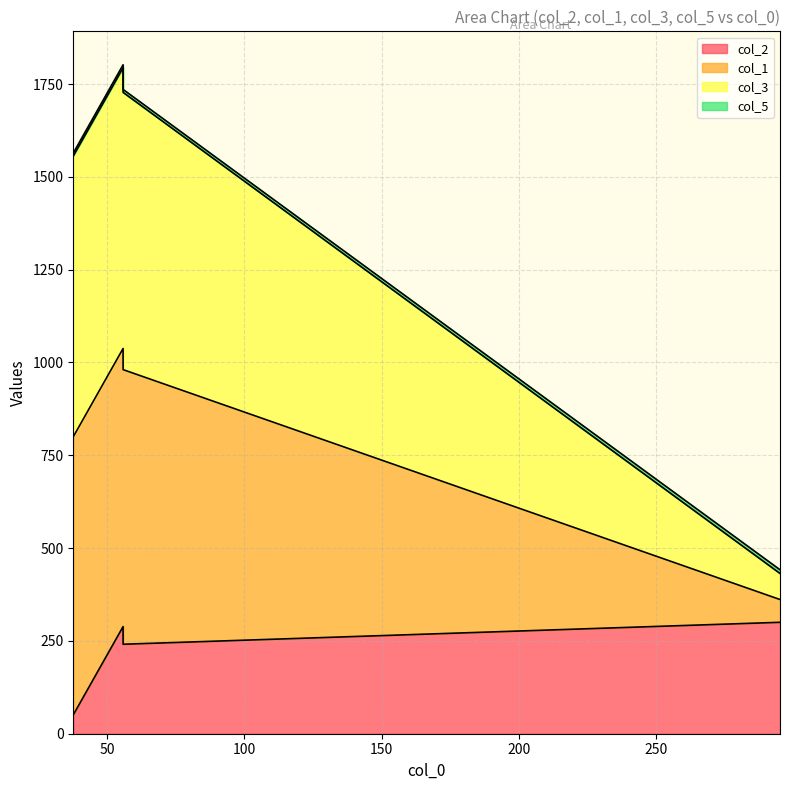

What is the value of the col_2 point at the 2nd from the left?

288.6